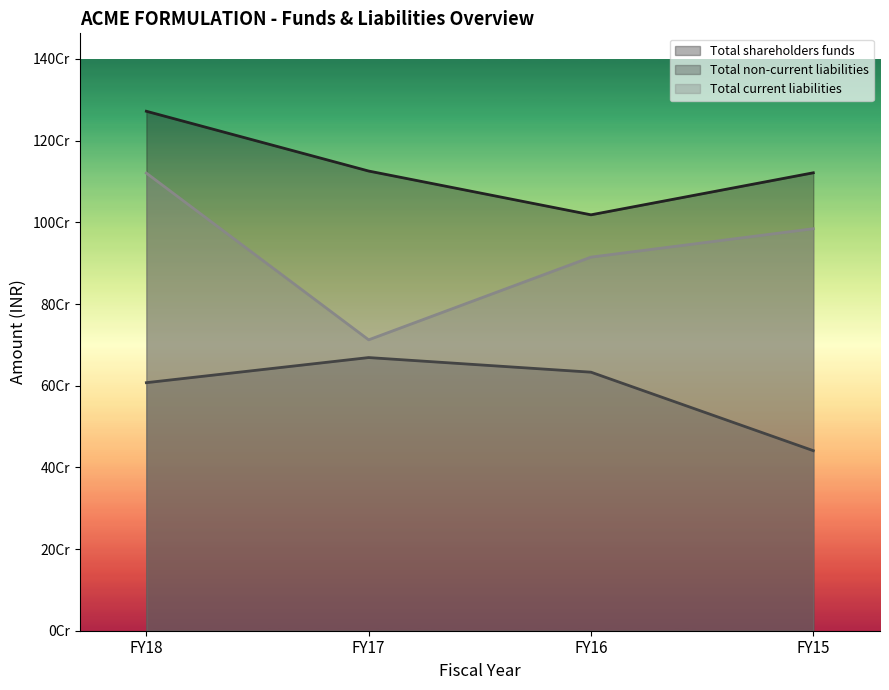

What is the smallest value displayed?

440872979